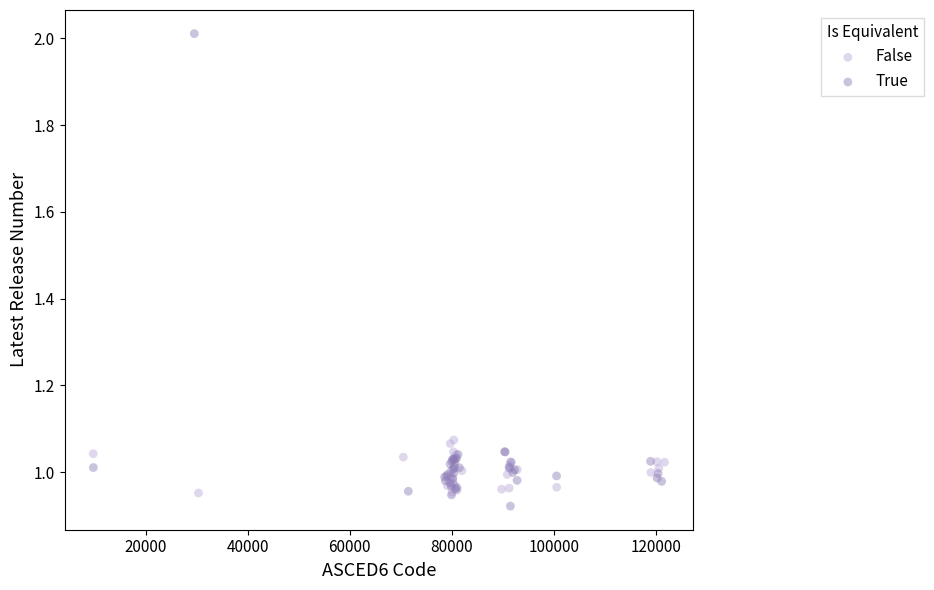

Which series has the widest spread of Y values?

True